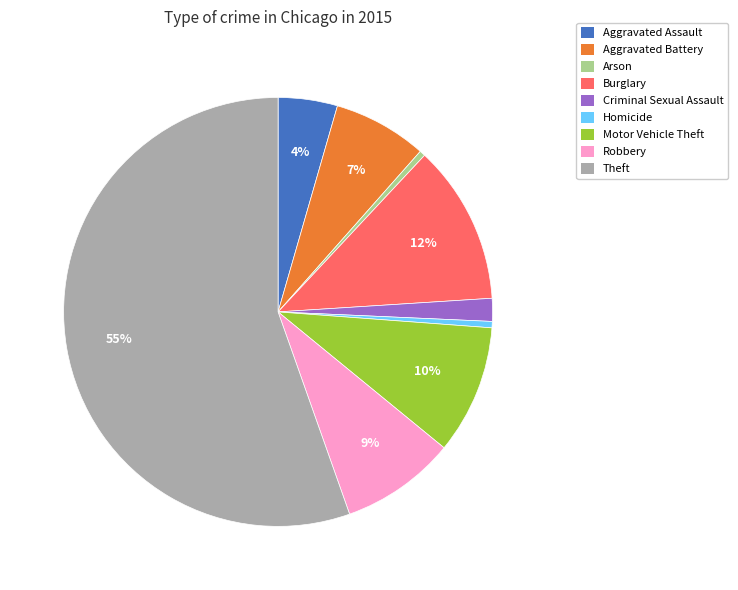

To the nearest percent, what is the difference between the Aggravated Battery and Aggravated Assault slice percentages?

3%